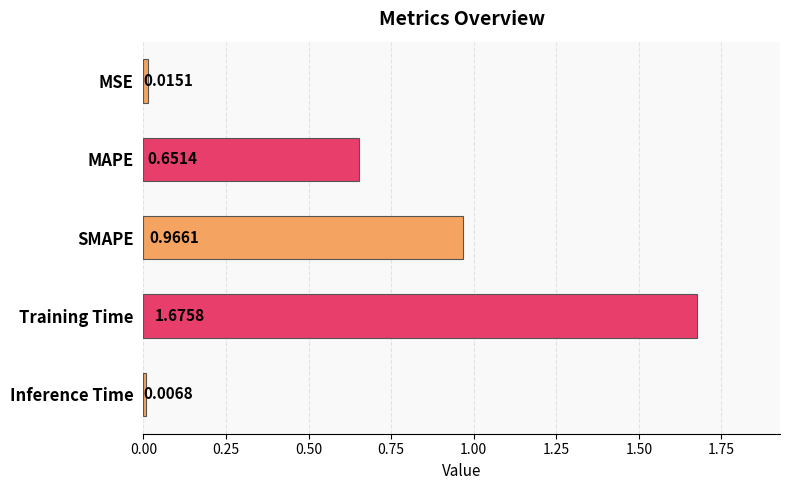

Which label corresponds to the largest value in the chart?

Training Time